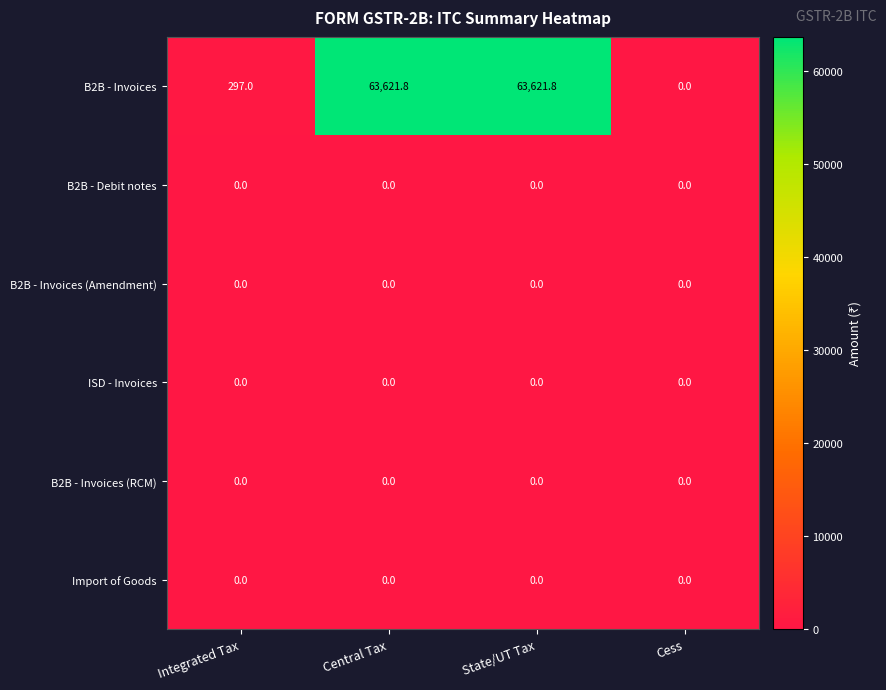

Count the number of data series in this chart.

6